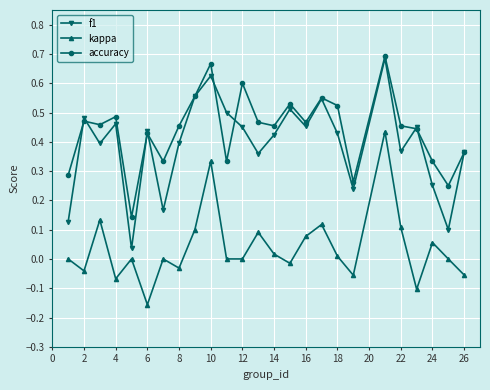

Count the number of categories in the chart.

25